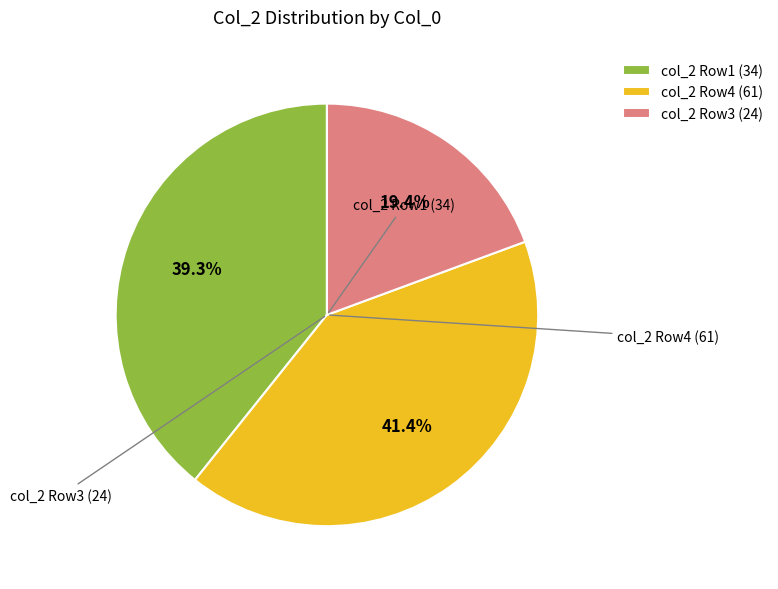

What percentage is NOT represented by col_2 Row3 (24)?

80.6%